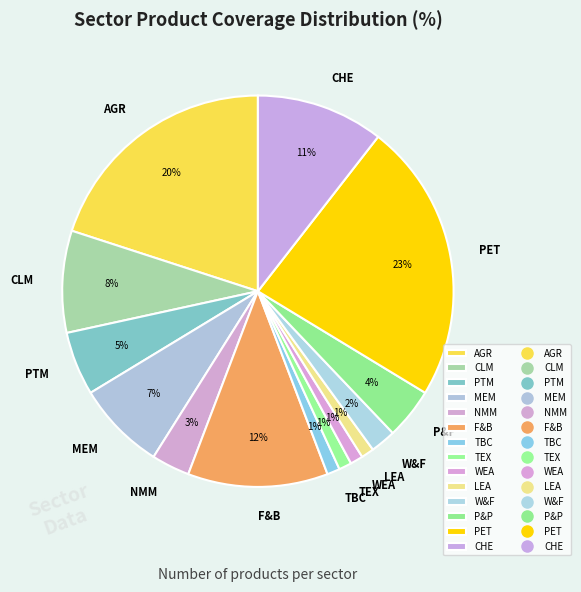

Does any single category account for the majority?

No